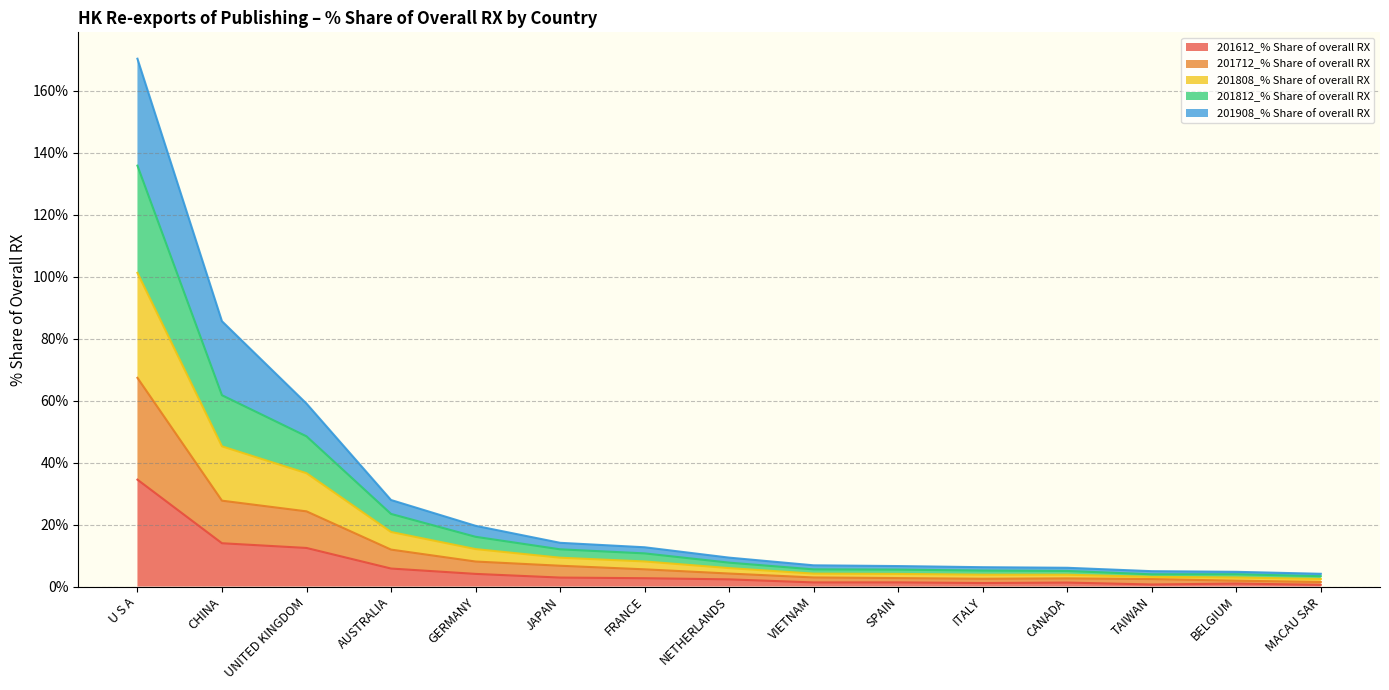

True or false: 201612_% Share of overall RX has a value of 1.1 at ITALY.

True